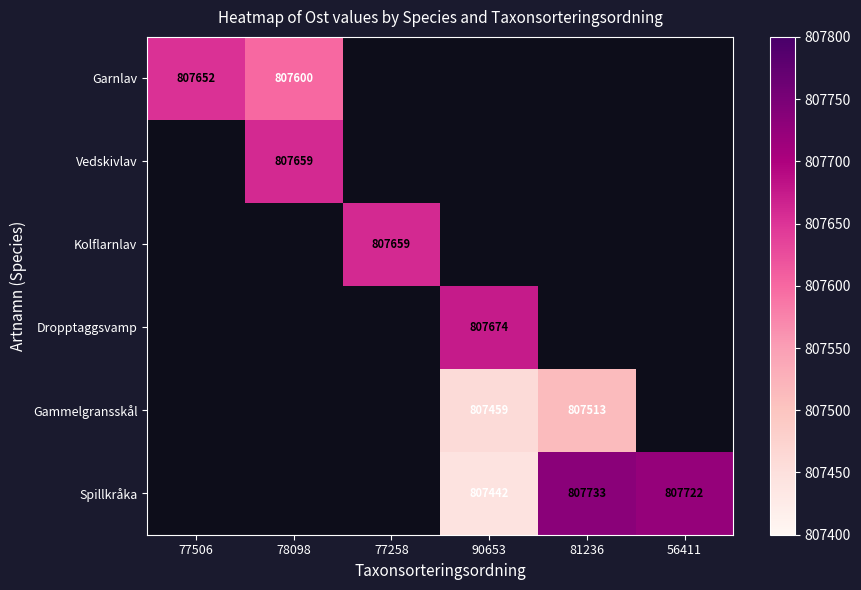

Between 78098 and 81236, which is larger?

81236